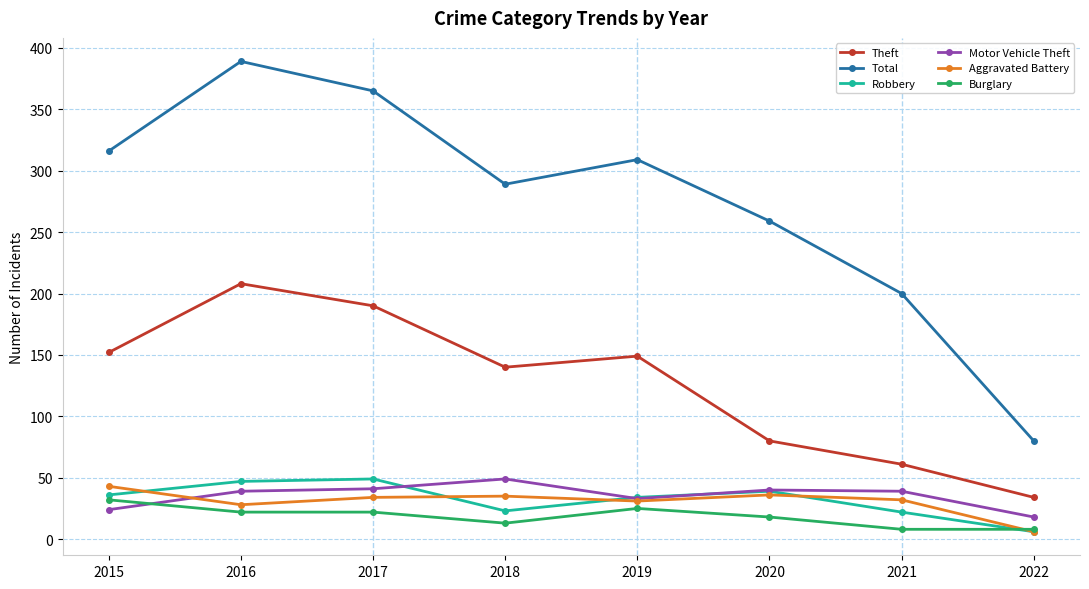

In Theft, how many points are lower than both neighbors (excluding endpoints)?

1